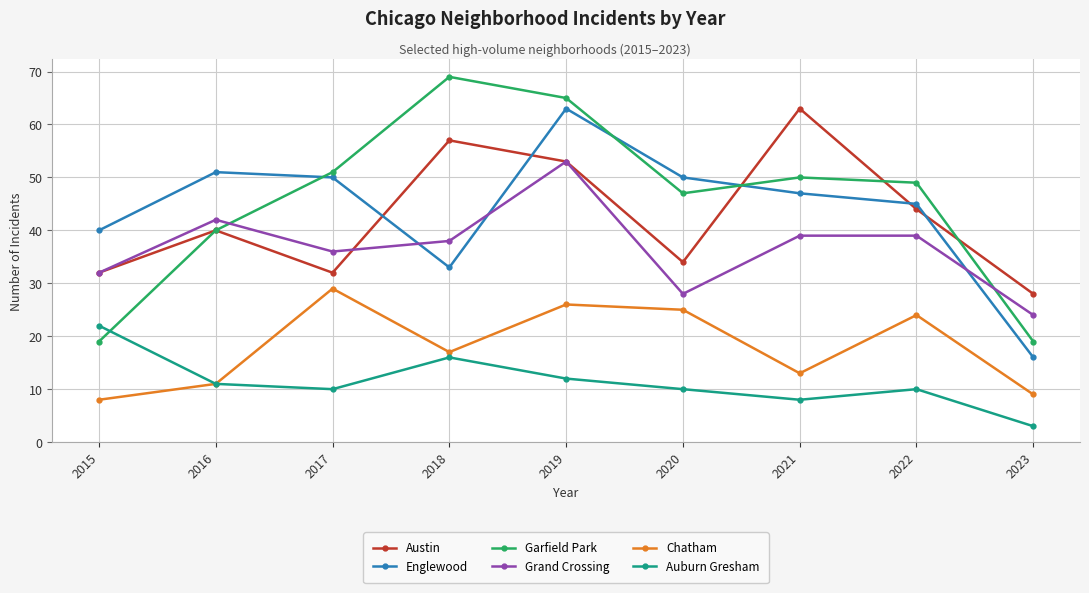

Does the chart display data point markers on the line(s)?

Yes